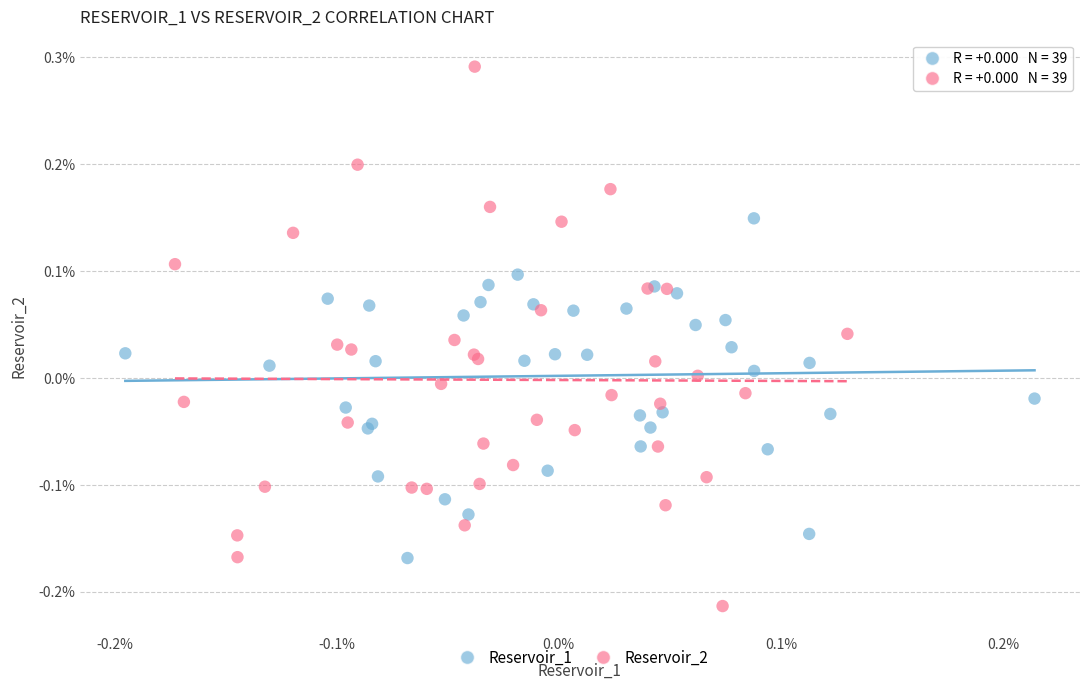

Which series has the largest Y range (max minus min)?

Reservoir_2